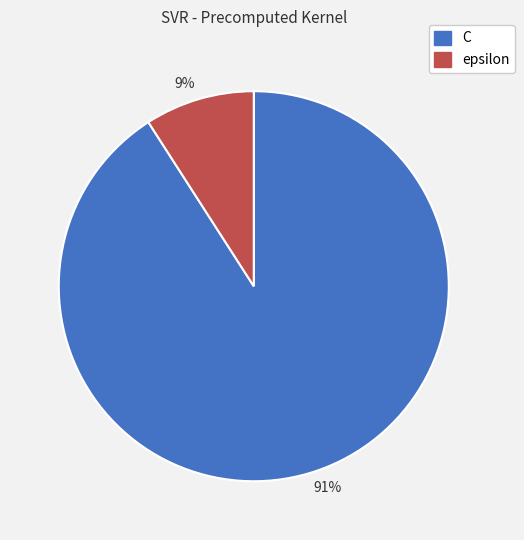

To the nearest percent, what is the combined percentage of 91% and 9%?

100%